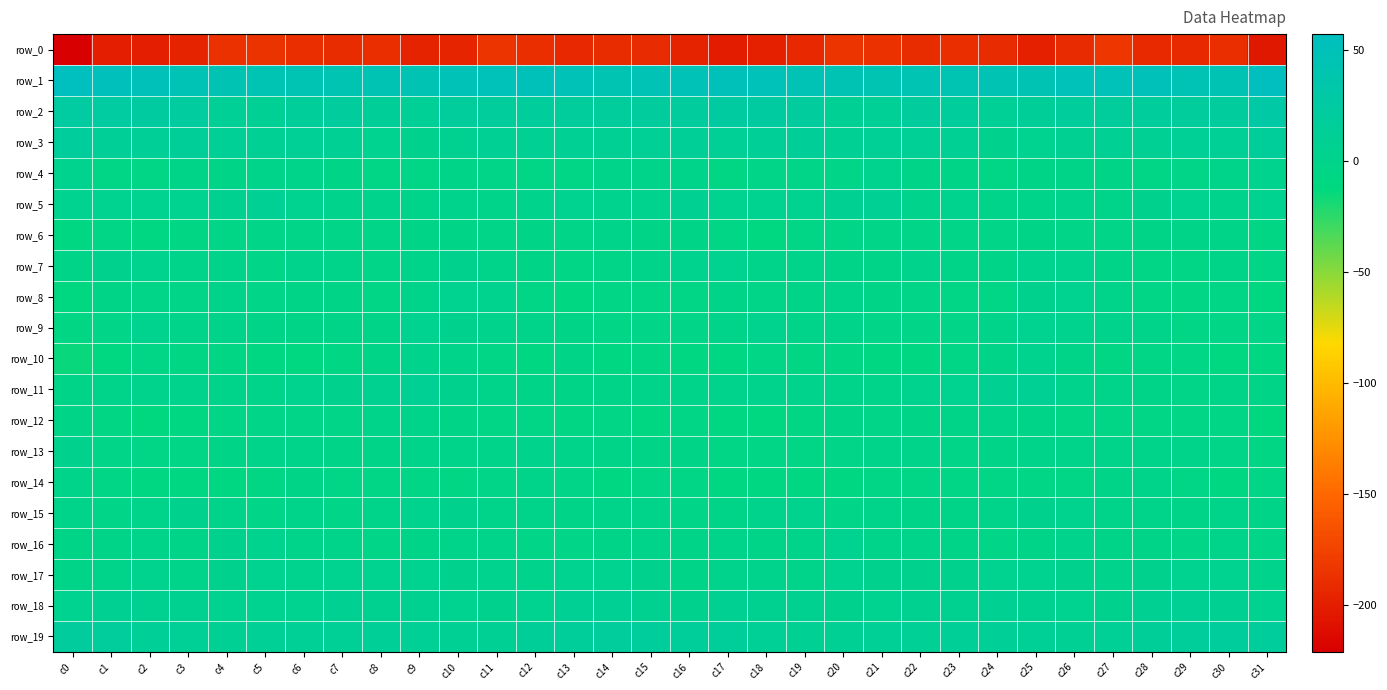

What is the spread (max minus min) of values at c11?

234.0